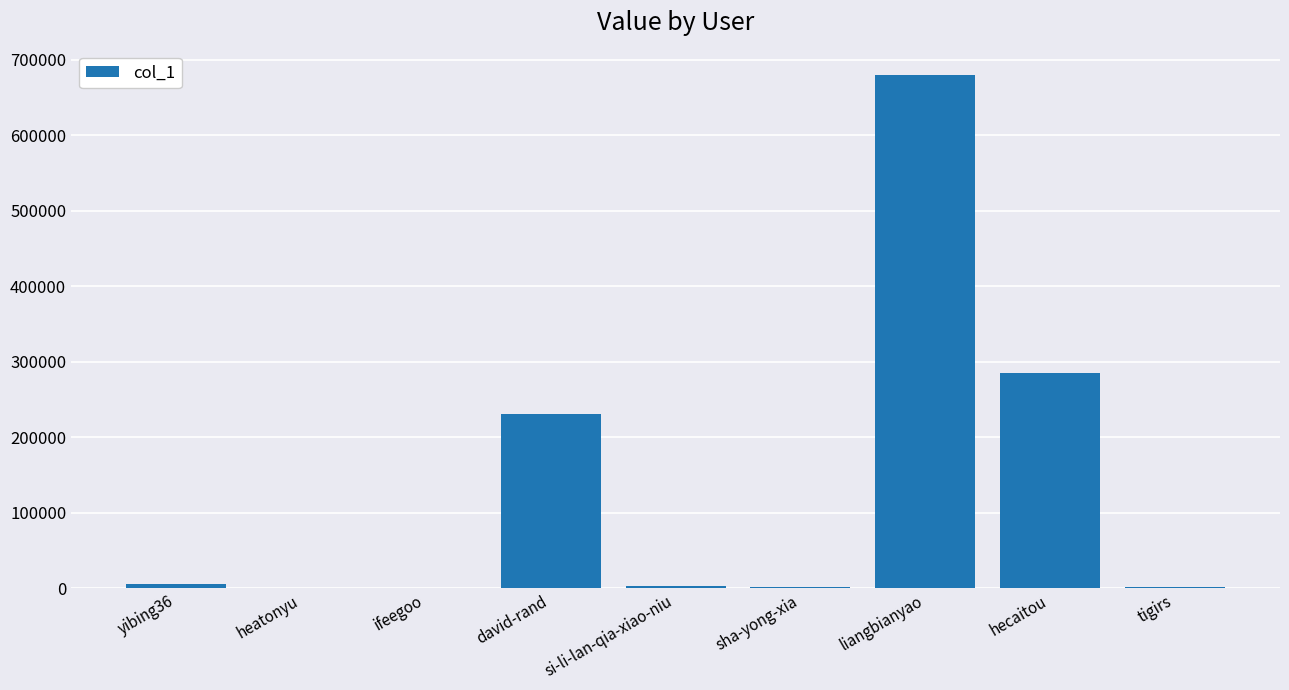

Between liangbianyao and si-li-lan-qia-xiao-niu, which is larger?

liangbianyao